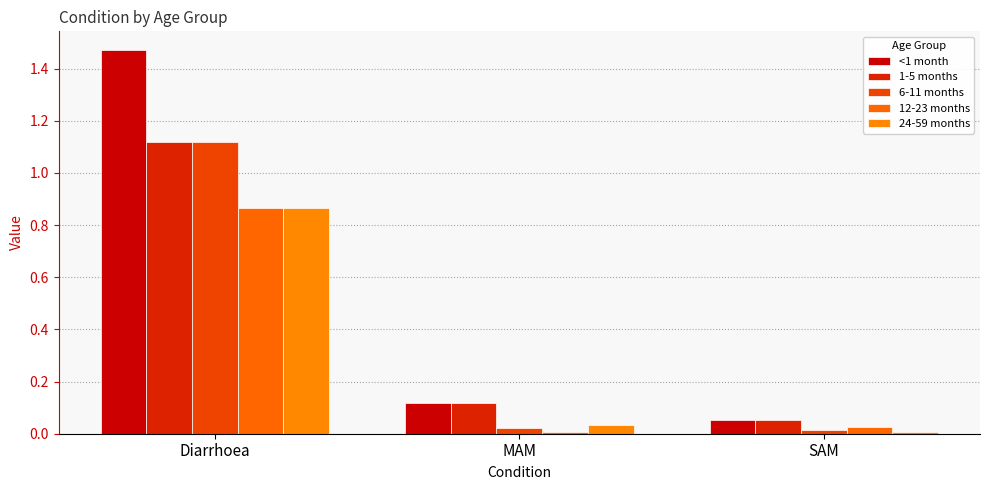

Rank the categories by 6-11 months value from highest to lowest.

Diarrhoea, MAM, SAM